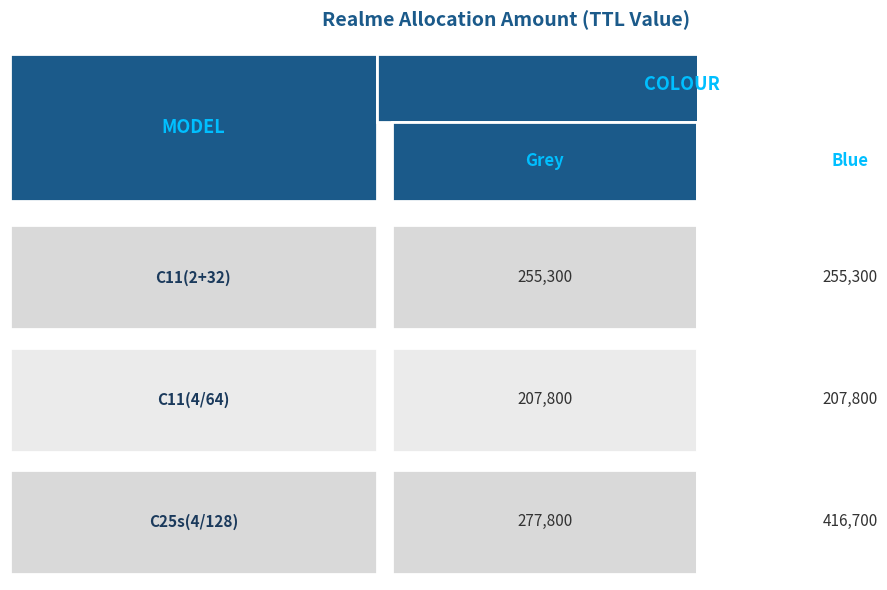

Reading left to right, list all the values displayed in this chart.

C11(2+32): 255300	255300
C11(4/64): 207800	207800
C25s(4/128): 277800	416700